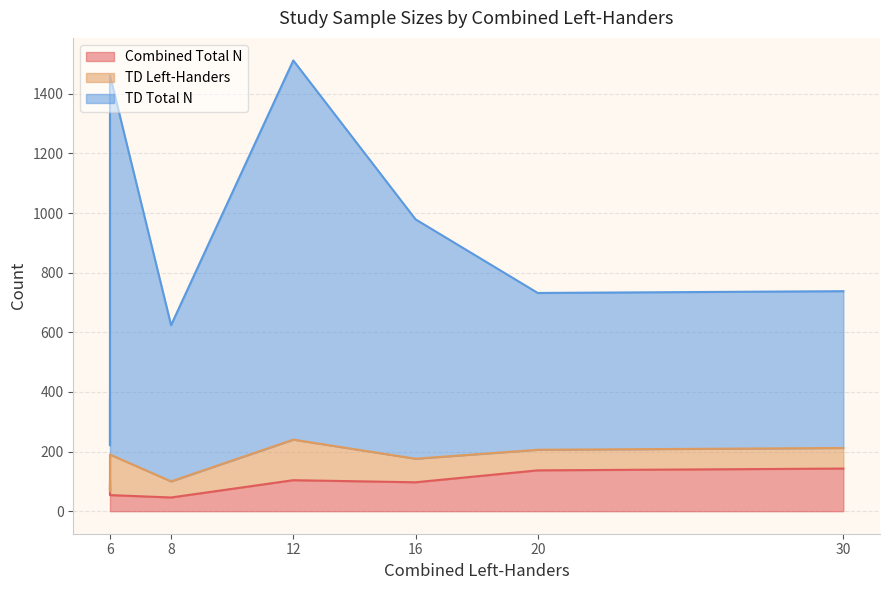

The value of Combined Total N at 16 is 97. True or false?

True